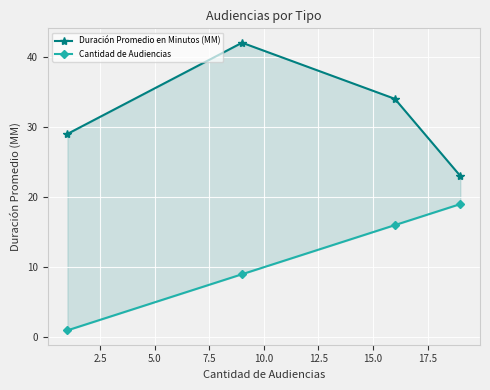

How many values in the Duración Promedio en Minutos (MM) series are below 34?

2